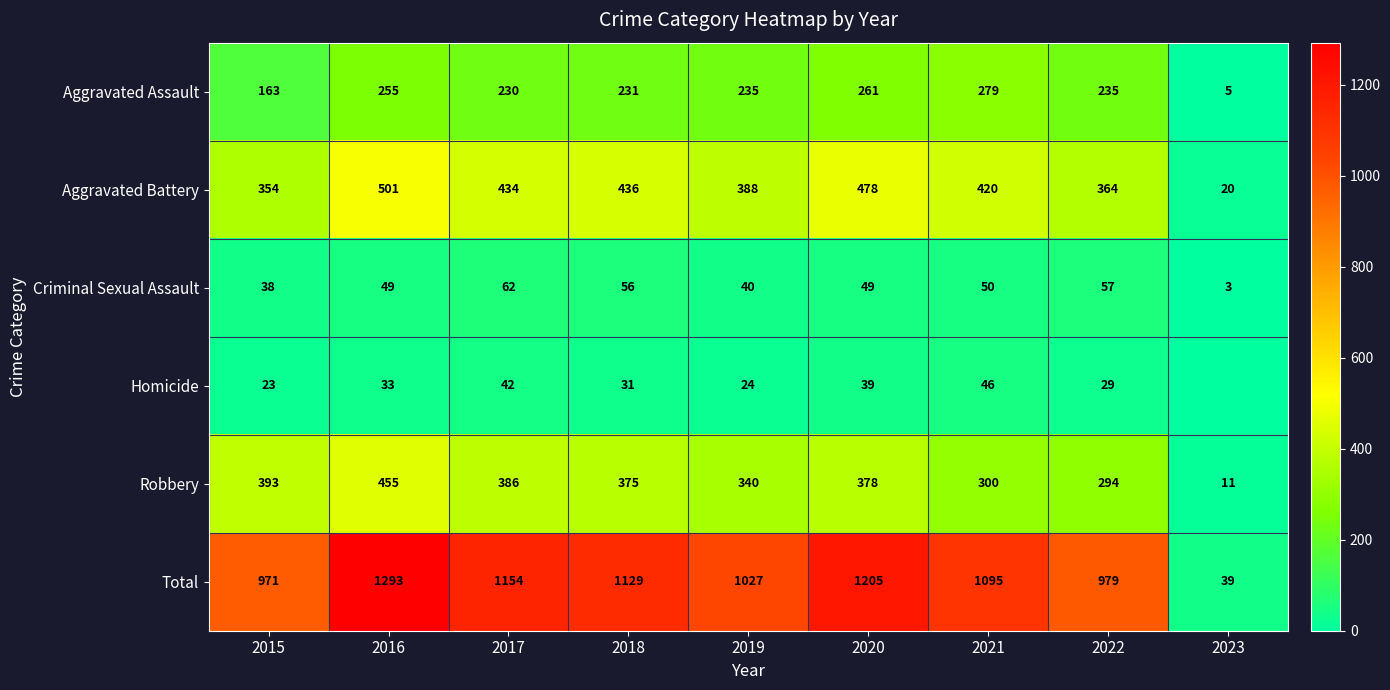

How many categories are shown in the chart?

9